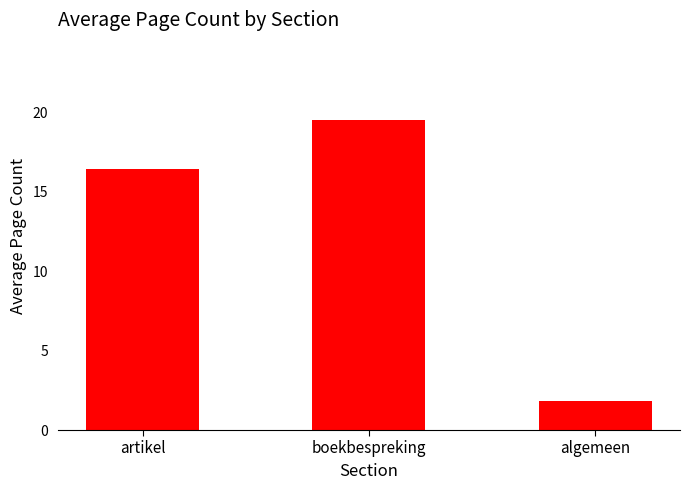

What is the difference between the second highest and minimum values?

14.6